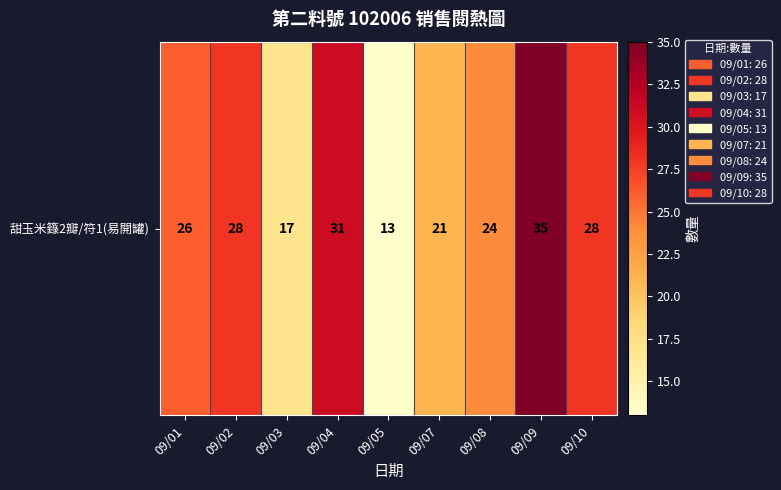

How many data points are above 26?

4